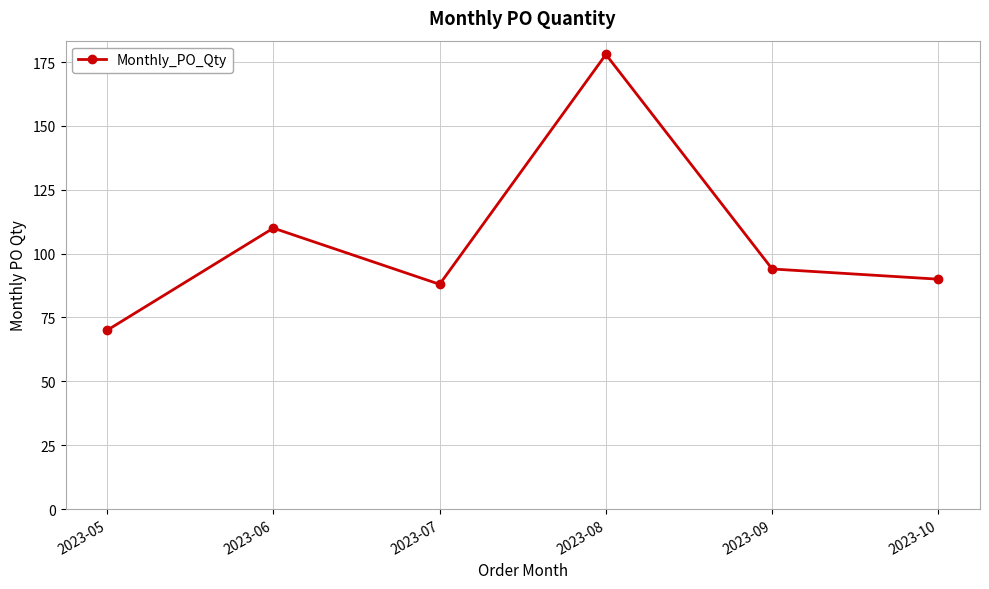

Approximately how many times larger is the value at 2023-07 compared to 2023-09?

0.9